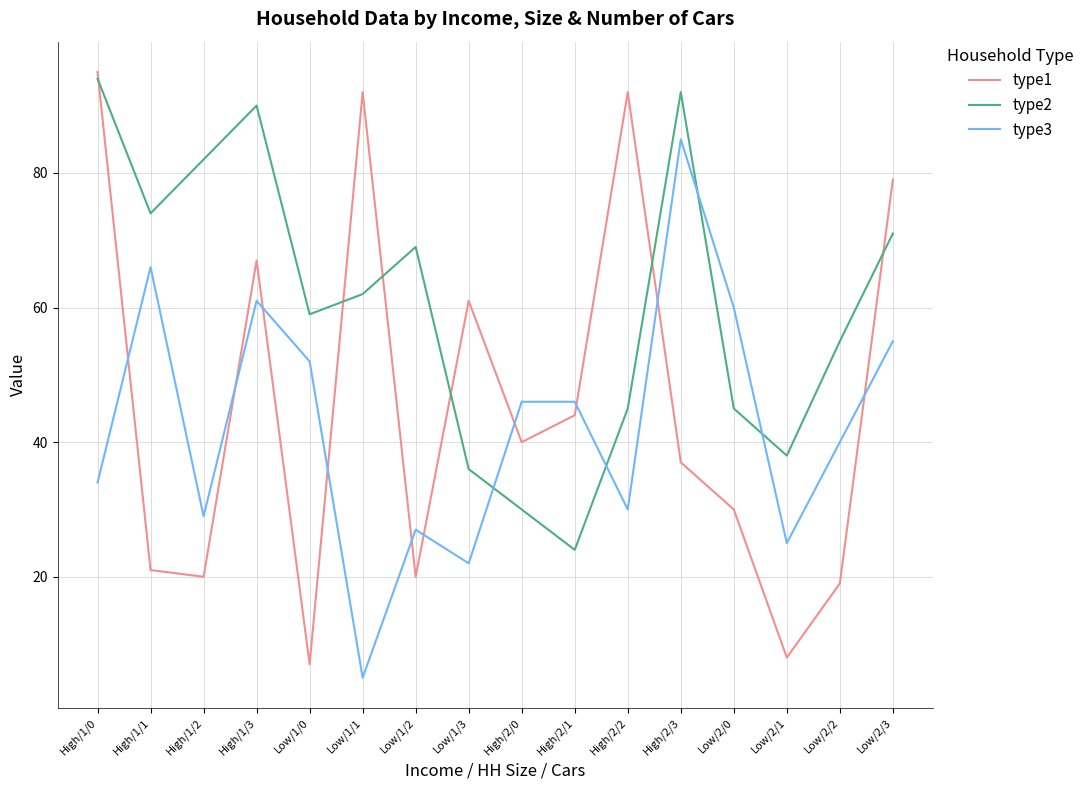

Where is the first local minimum for type1?

High/1/2